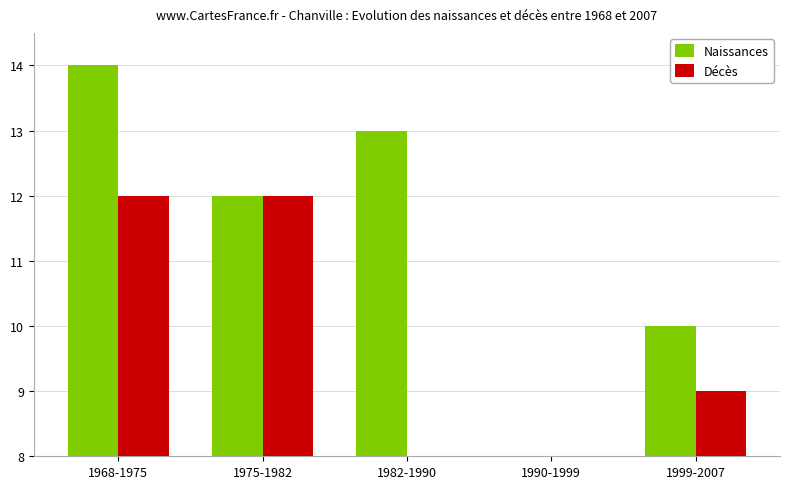

What is the difference between the Naissances values at 1975-1982 and 1982-1990?

1